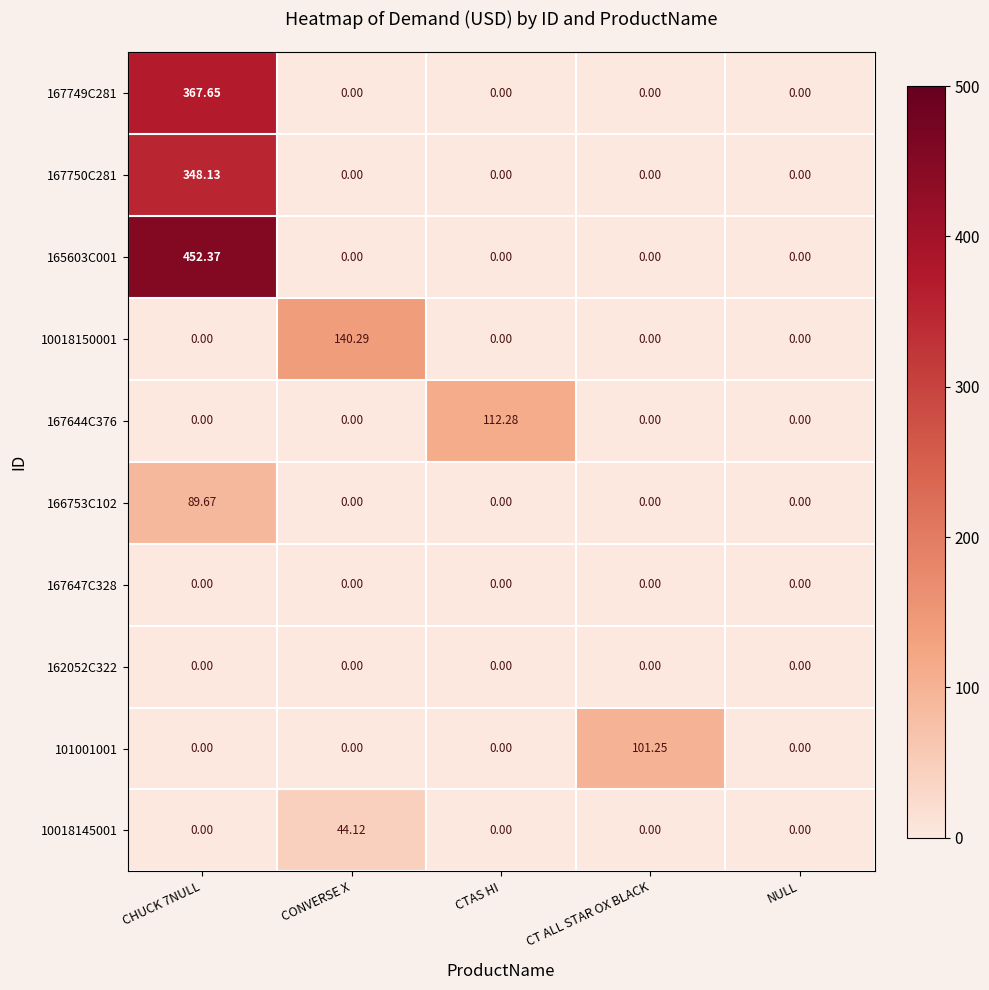

Between CT ALL STAR OX BLACK and NULL, which series saw the biggest shift?

101001001